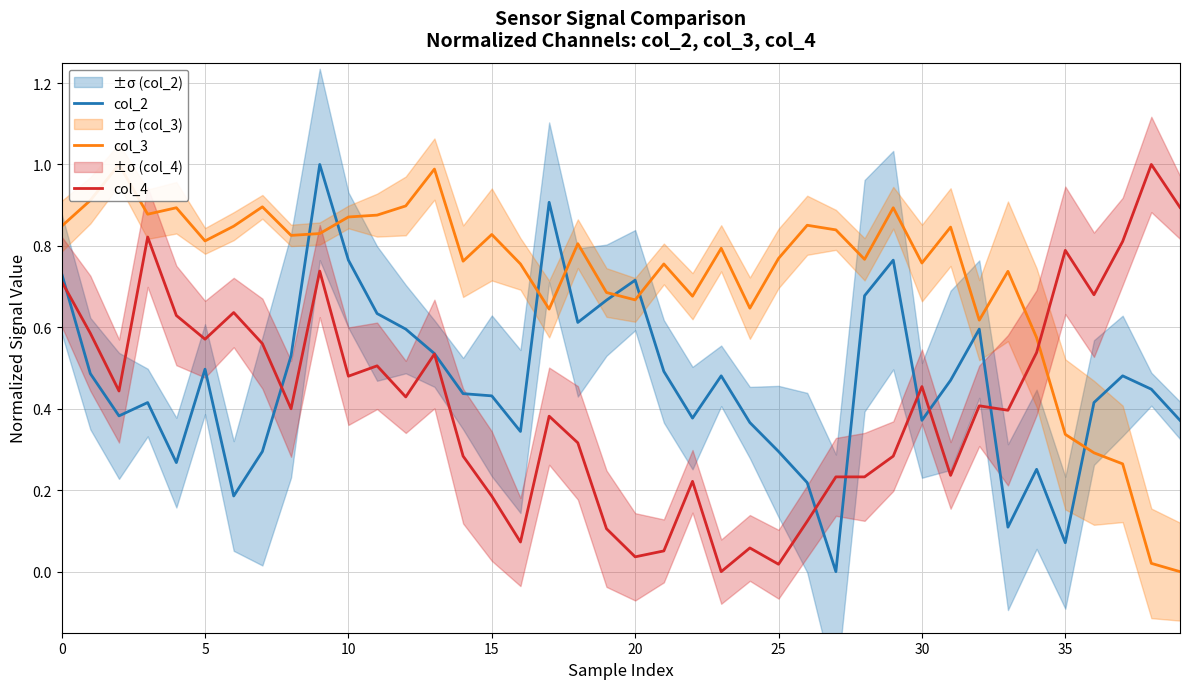

Rank the series by their average value, from lowest to highest.

col_4, col_2, col_3